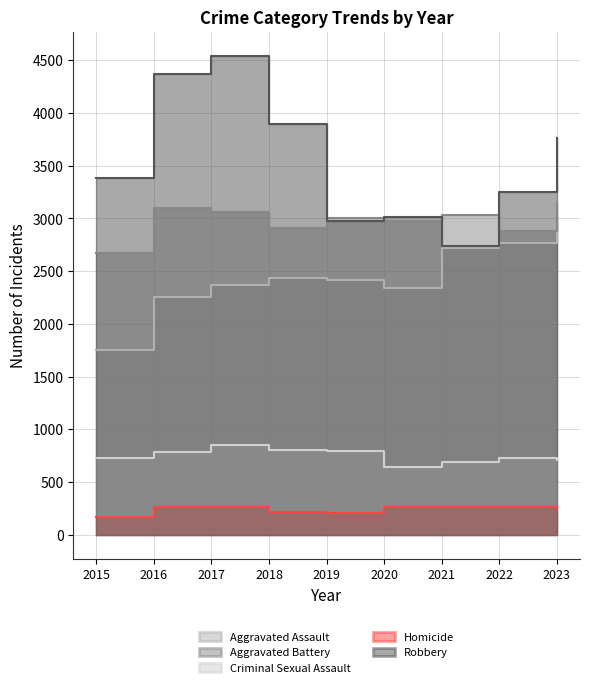

The Homicide series shows 262 at 2017. True or false?

True